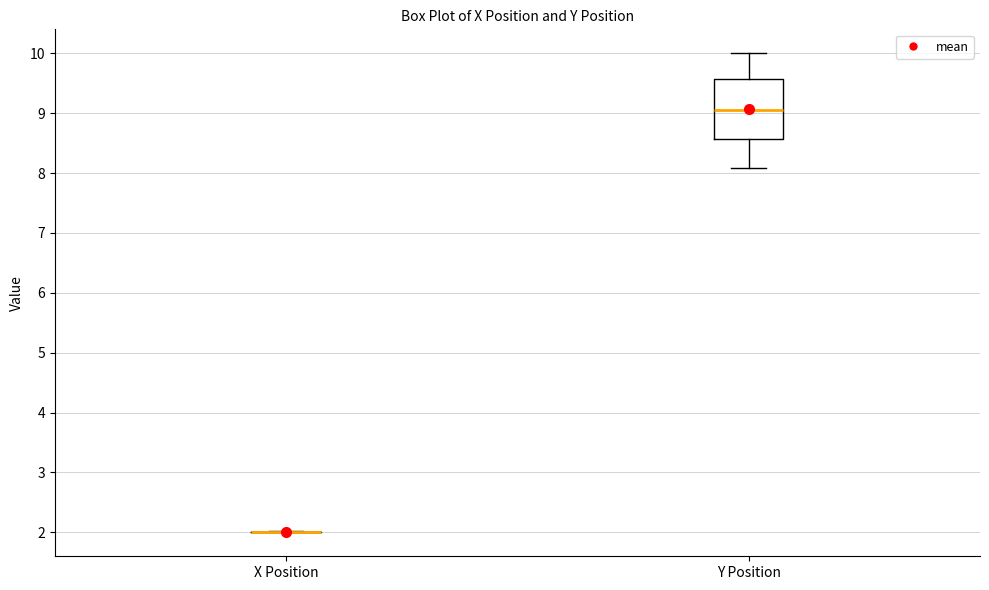

Reading left to right, transcribe this box plot: for each box, give where its median line is, the range the box spans, and where its two whiskers end, as read against the y-axis. The values are not printed on the chart, so give them approximately, as read against the axis.

X Position: box collapsed to a line at 2.0, whiskers 2.0 to 2.0
Y Position: median 9.1, box 8.6 to 9.6, whiskers 8.1 to 10.0